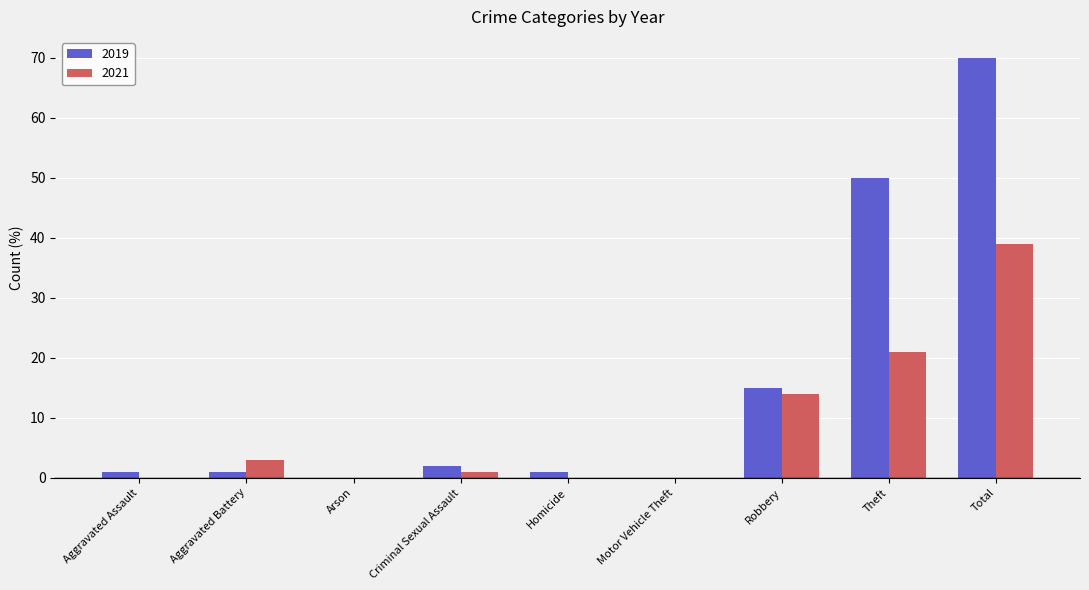

Is the value of 2019 at Aggravated Assault greater than the value of 2021 at Theft?

No